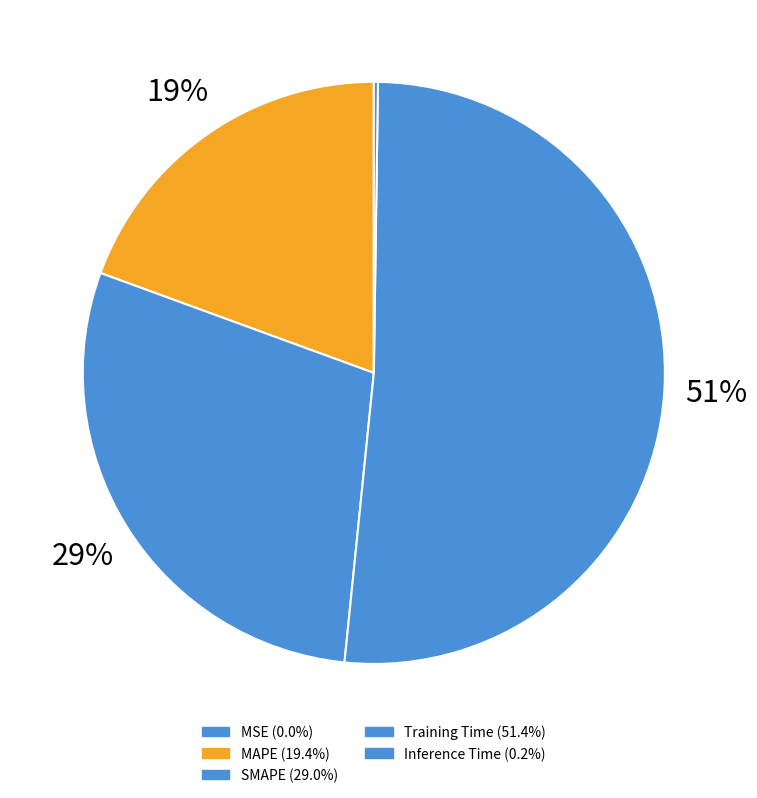

To the nearest percent, what is the difference between the MSE and SMAPE slice percentages?

29%